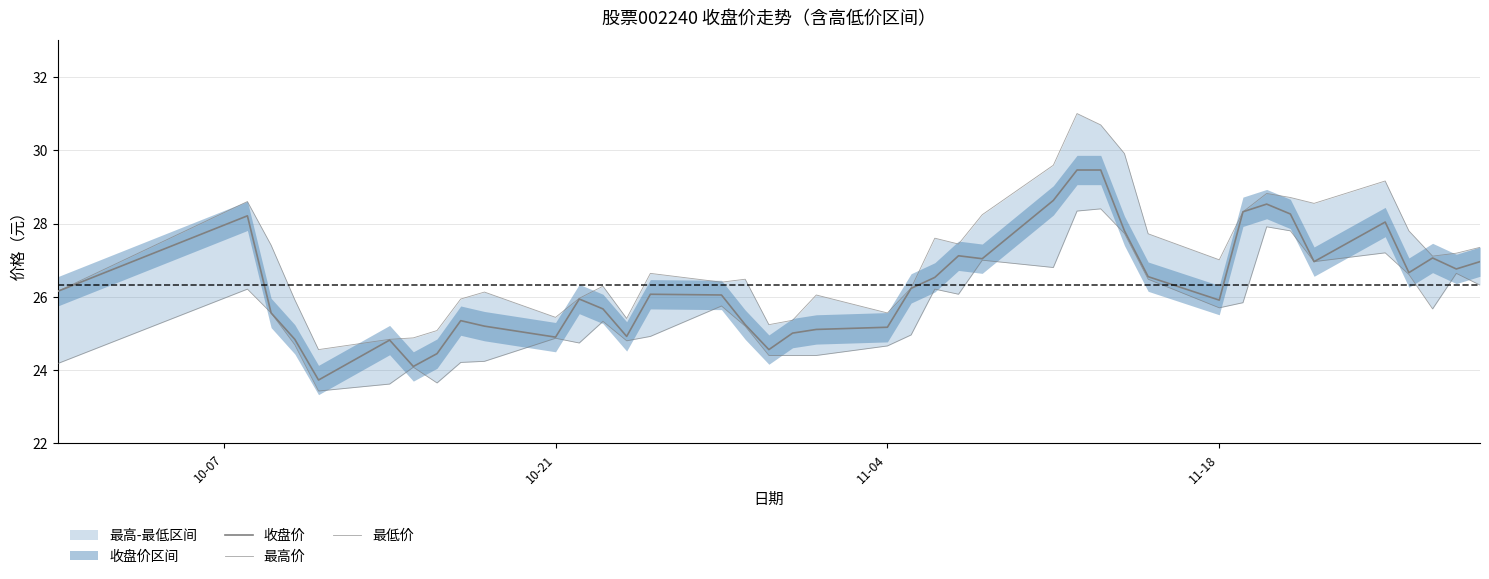

True or false: 最低价 and 收盘价 intersect in this chart.

False